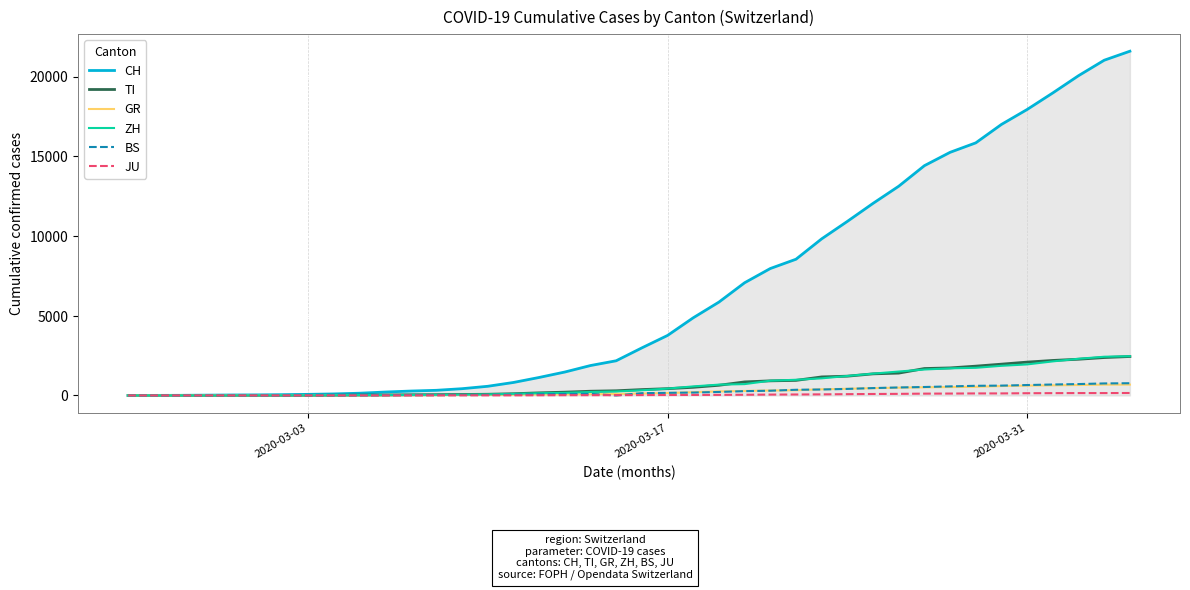

What is the sum of all GR values?

9345